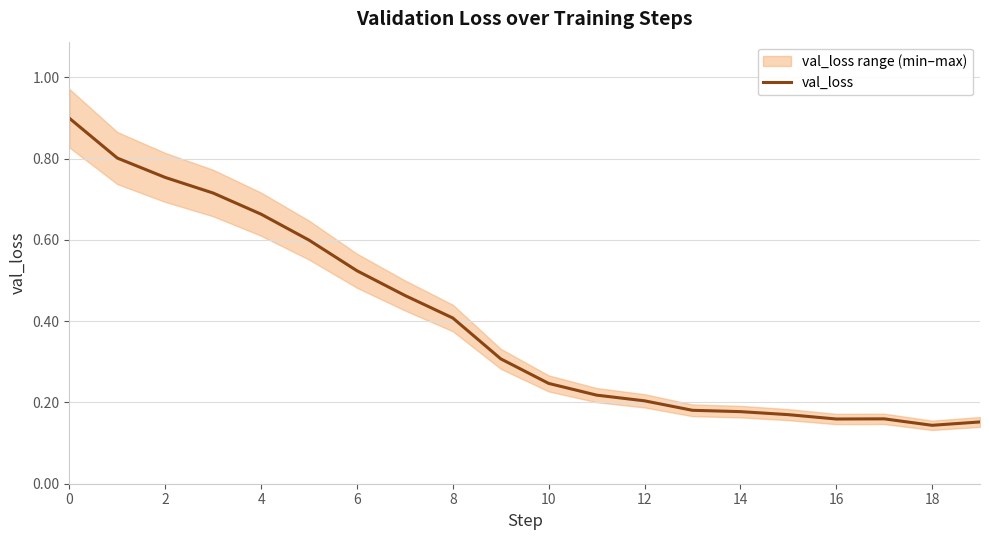

Reading left to right, extract all data points from this chart.

0.9	0.8	0.8	0.7	0.7	0.6	0.5	0.5	0.4	0.3	0.2	0.2	0.2	0.2	0.2	0.2	0.2	0.2	0.1	0.2